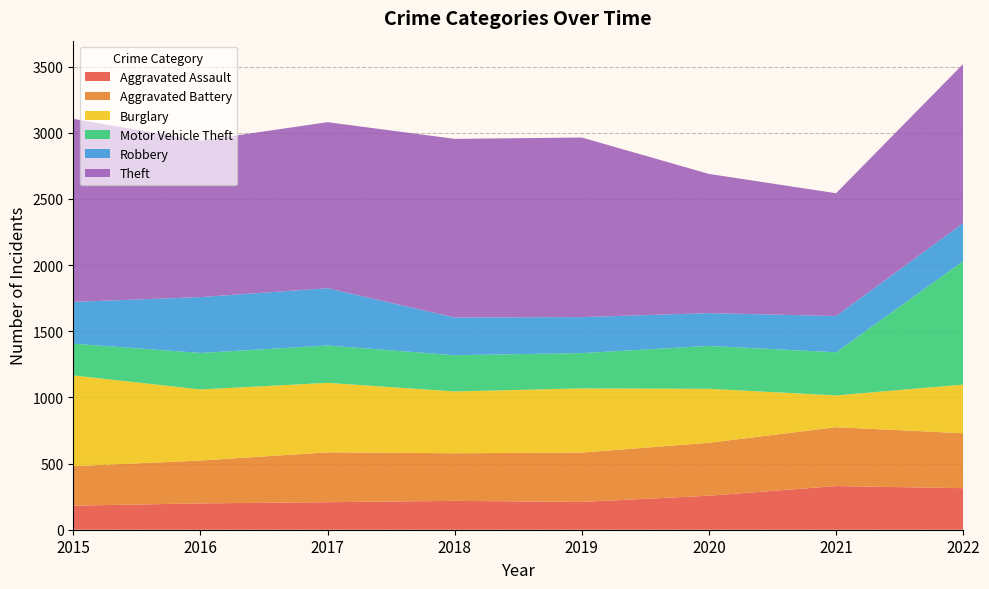

Reading left to right, transcribe all the data shown in this chart.

Aggravated Assault: 2015=182	2016=199	2017=208	2018=218	2019=210	2020=257	2021=330	2022=314
Aggravated Battery: 2015=298	2016=324	2017=377	2018=360	2019=373	2020=400	2021=445	2022=415
Burglary: 2015=686	2016=537	2017=525	2018=467	2019=485	2020=408	2021=240	2022=368
Motor Vehicle Theft: 2015=240	2016=276	2017=282	2018=274	2019=267	2020=324	2021=326	2022=933
Robbery: 2015=316	2016=422	2017=433	2018=285	2019=272	2020=248	2021=274	2022=287
Theft: 2015=1383	2016=1182	2017=1255	2018=1350	2019=1357	2020=1052	2021=928	2022=1203